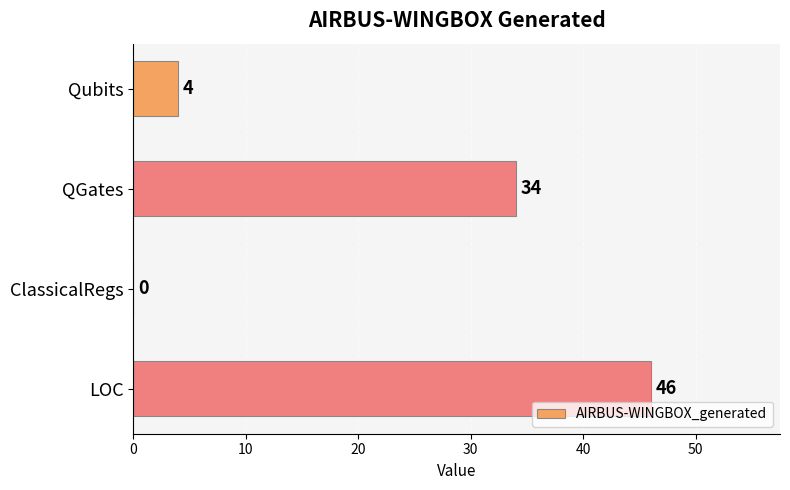

Reading top to bottom, what are all the values shown in this chart?

Qubits=4	QGates=34	ClassicalRegs=0	LOC=46